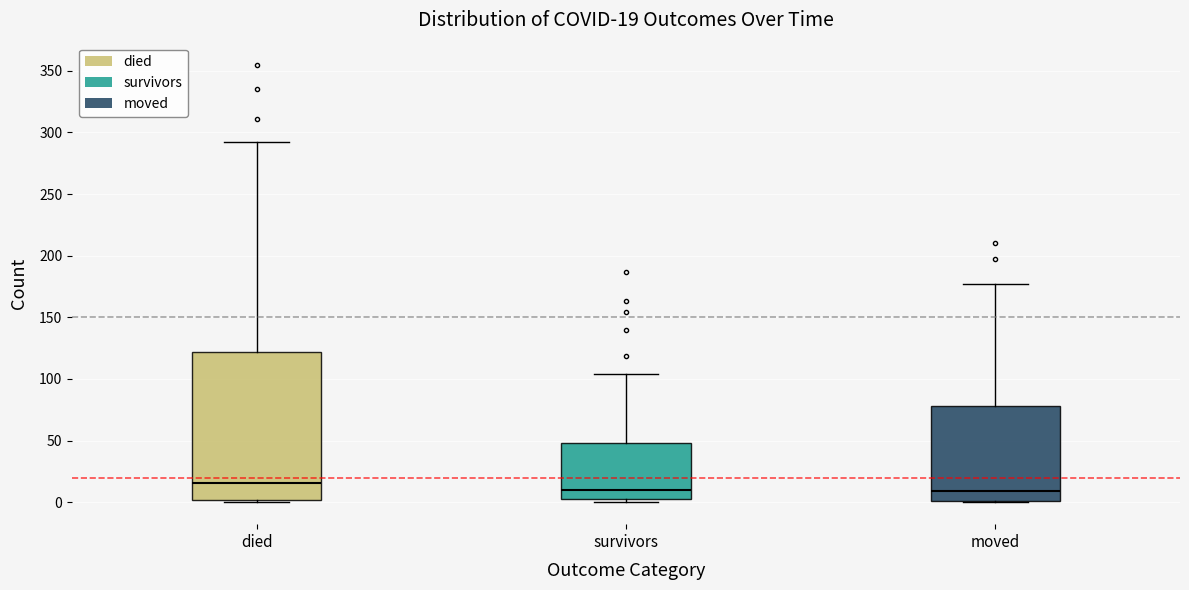

Which box is the tallest, from its lower edge to its upper edge?

died